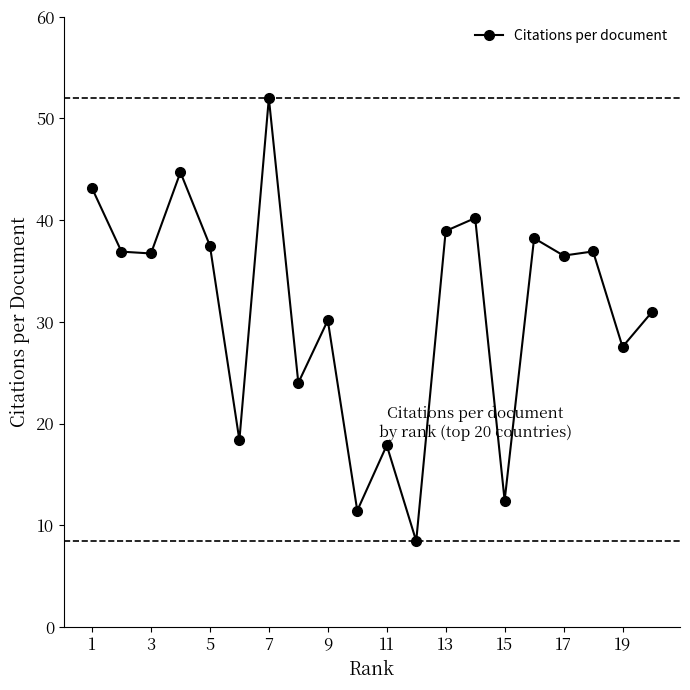

True or false: the data has more than 0 interior local peaks.

True